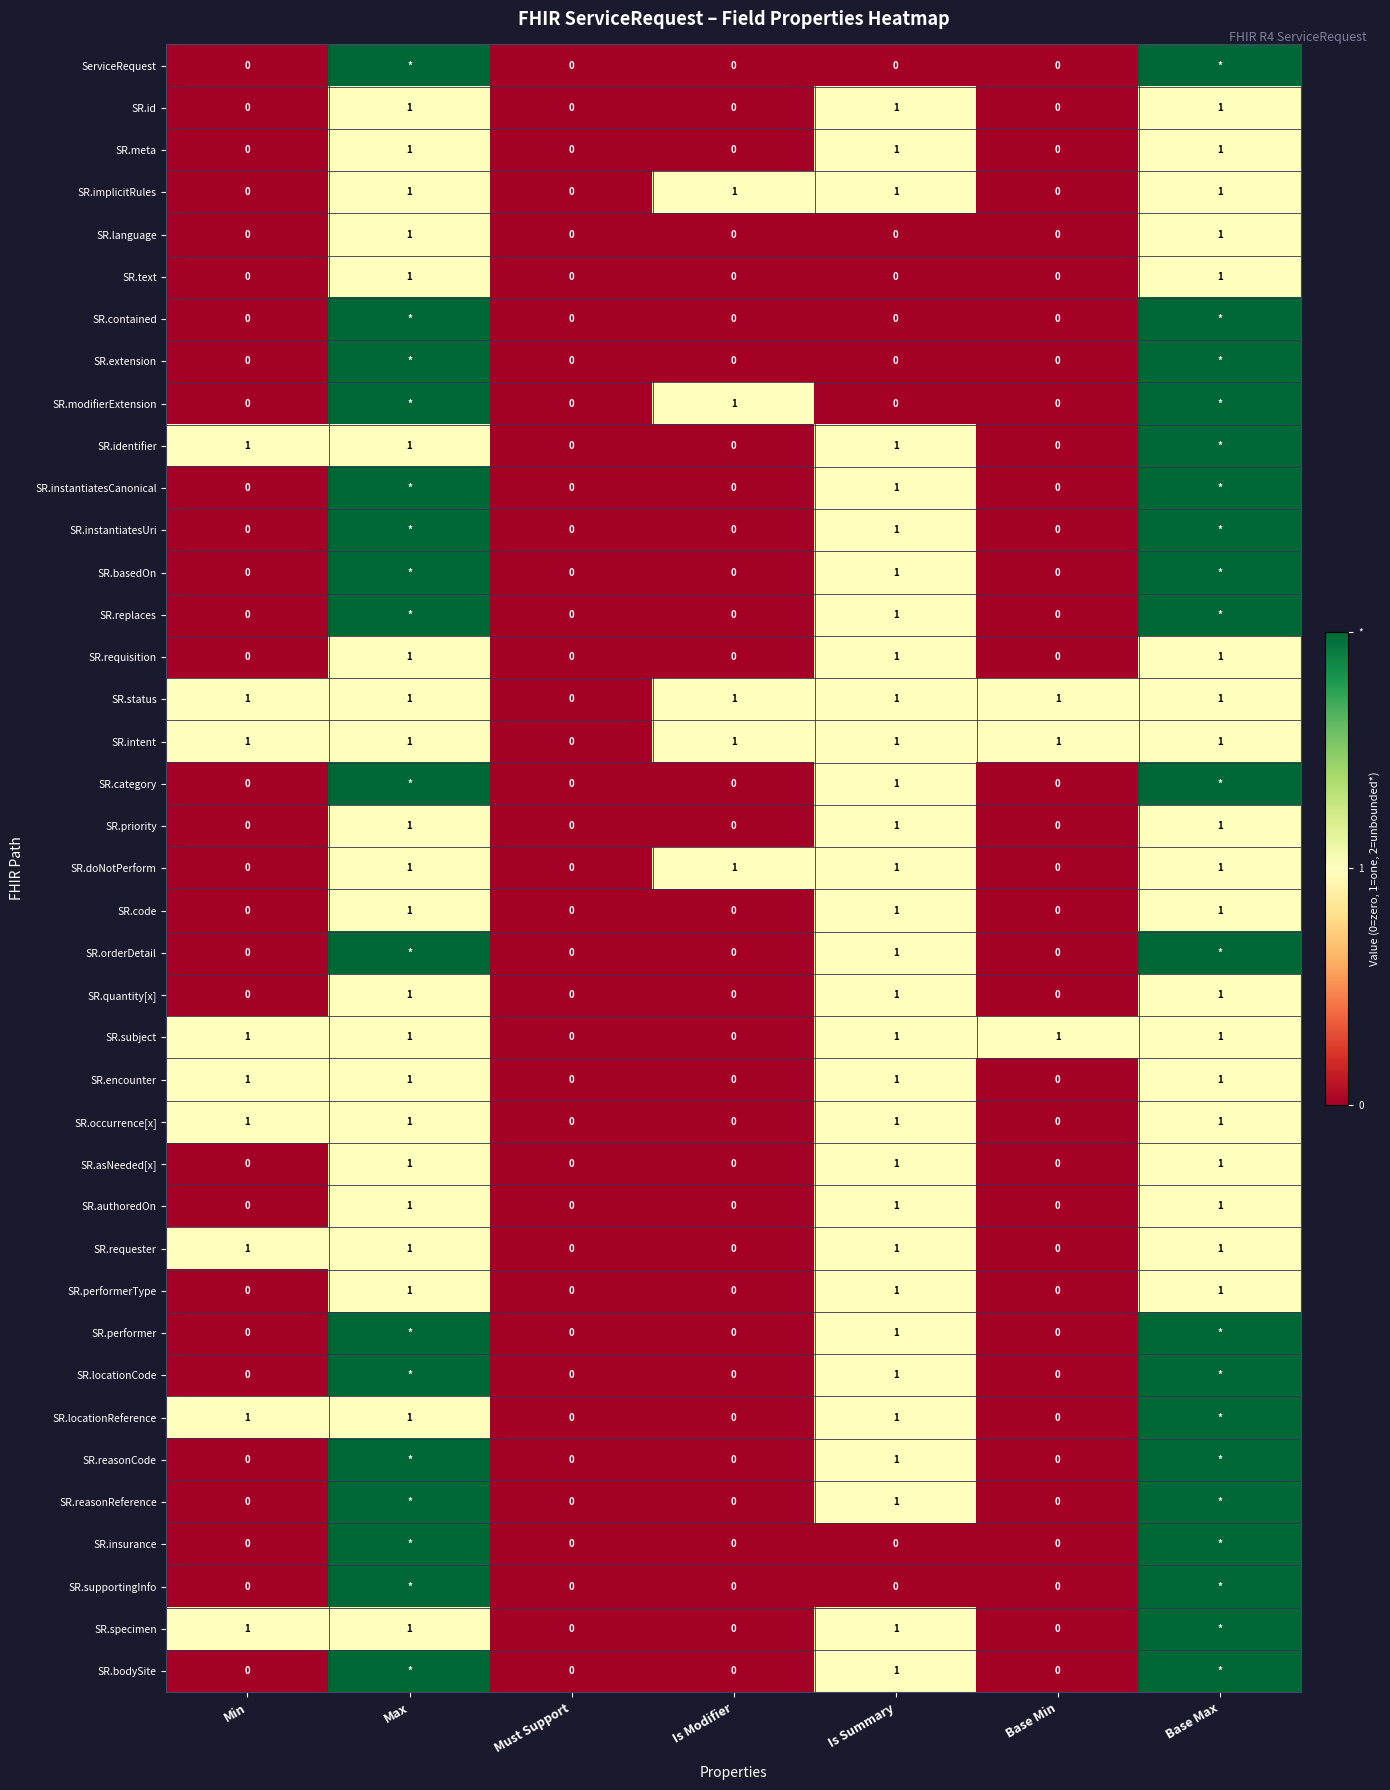

True or false: SR.occurrence[x] has a value of 1 at Min.

True